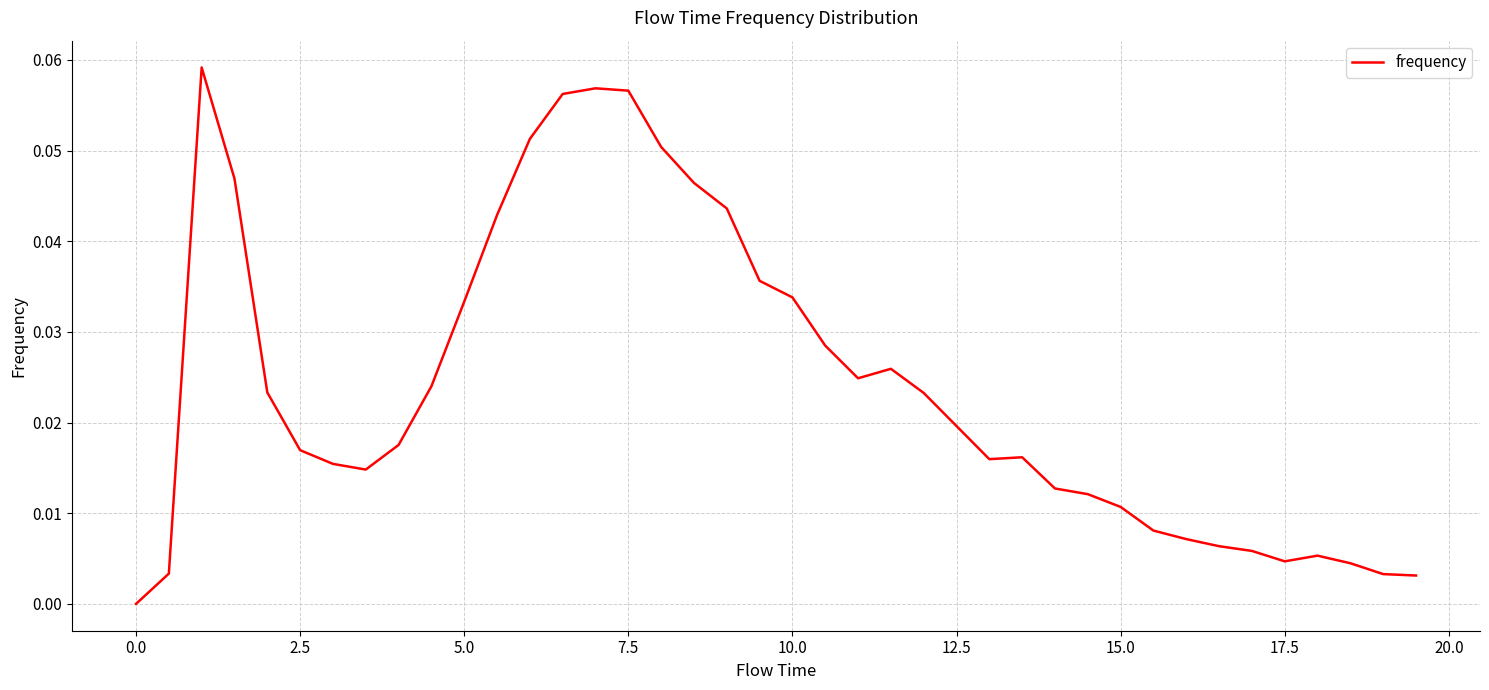

How many lines are shown in the chart?

1